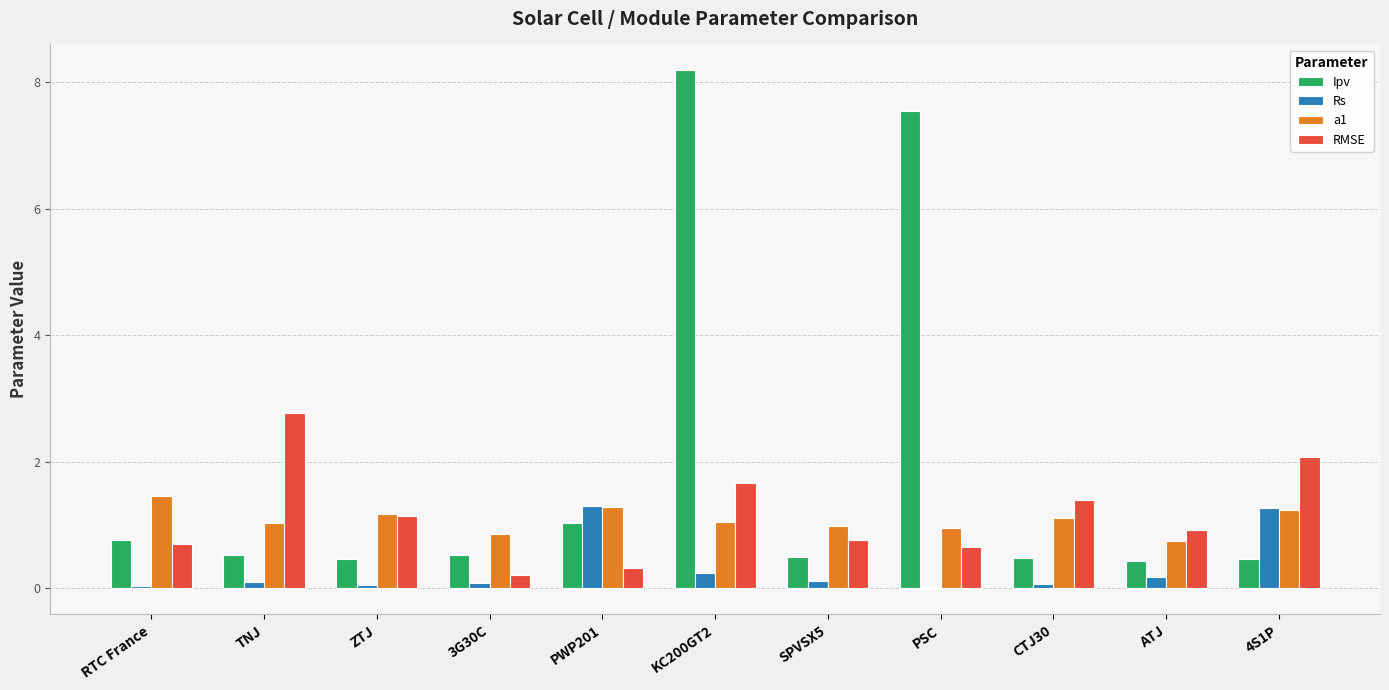

Are the bars horizontal?

No